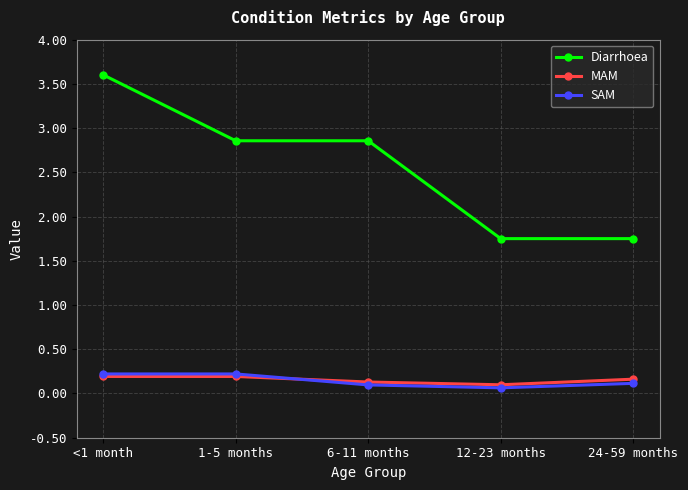

How many interior local valleys does the MAM series have?

1